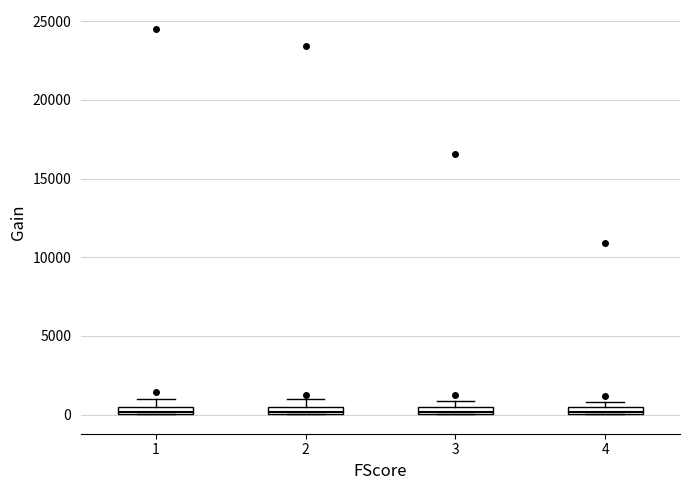

Where is the lower edge of the box at x = 3 on the y-axis? The values are not printed on the chart, so give them approximately, as read against the axis.

0